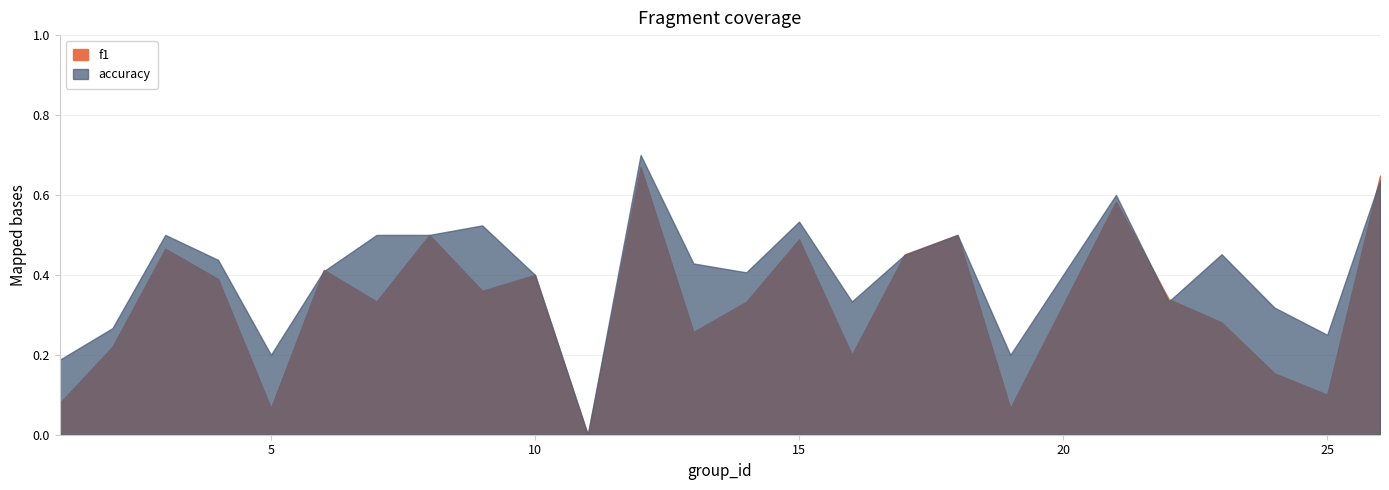

List the series in order of their peak value, highest first.

accuracy, f1